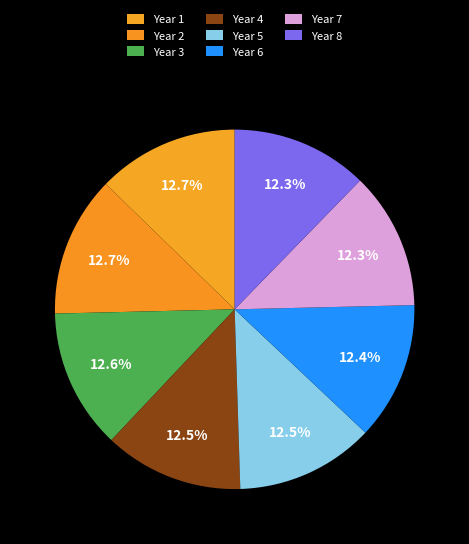

How many slices are in this pie chart?

8